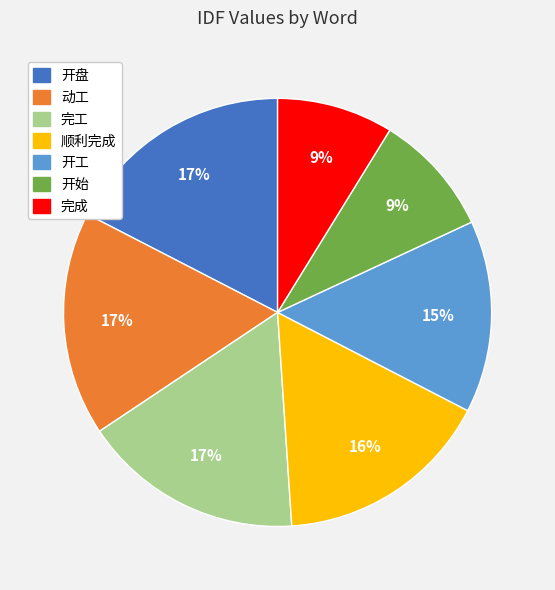

Combined, do 动工 and 顺利完成 account for over 50%?

No